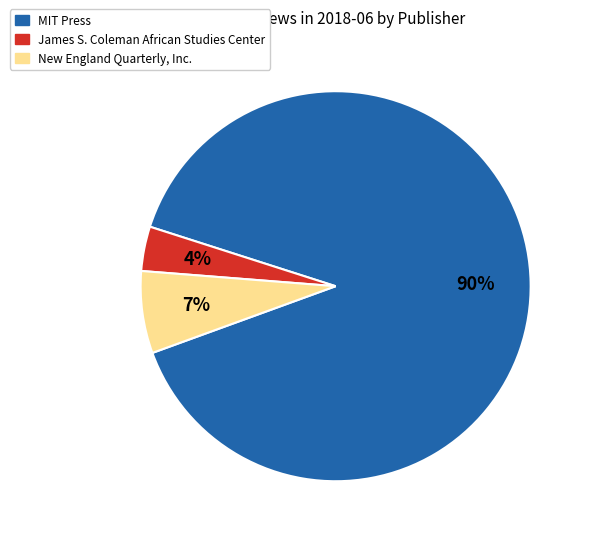

What is the ratio of the value at New England Quarterly, Inc. to the value at James S. Coleman African Studies Center?

1.8